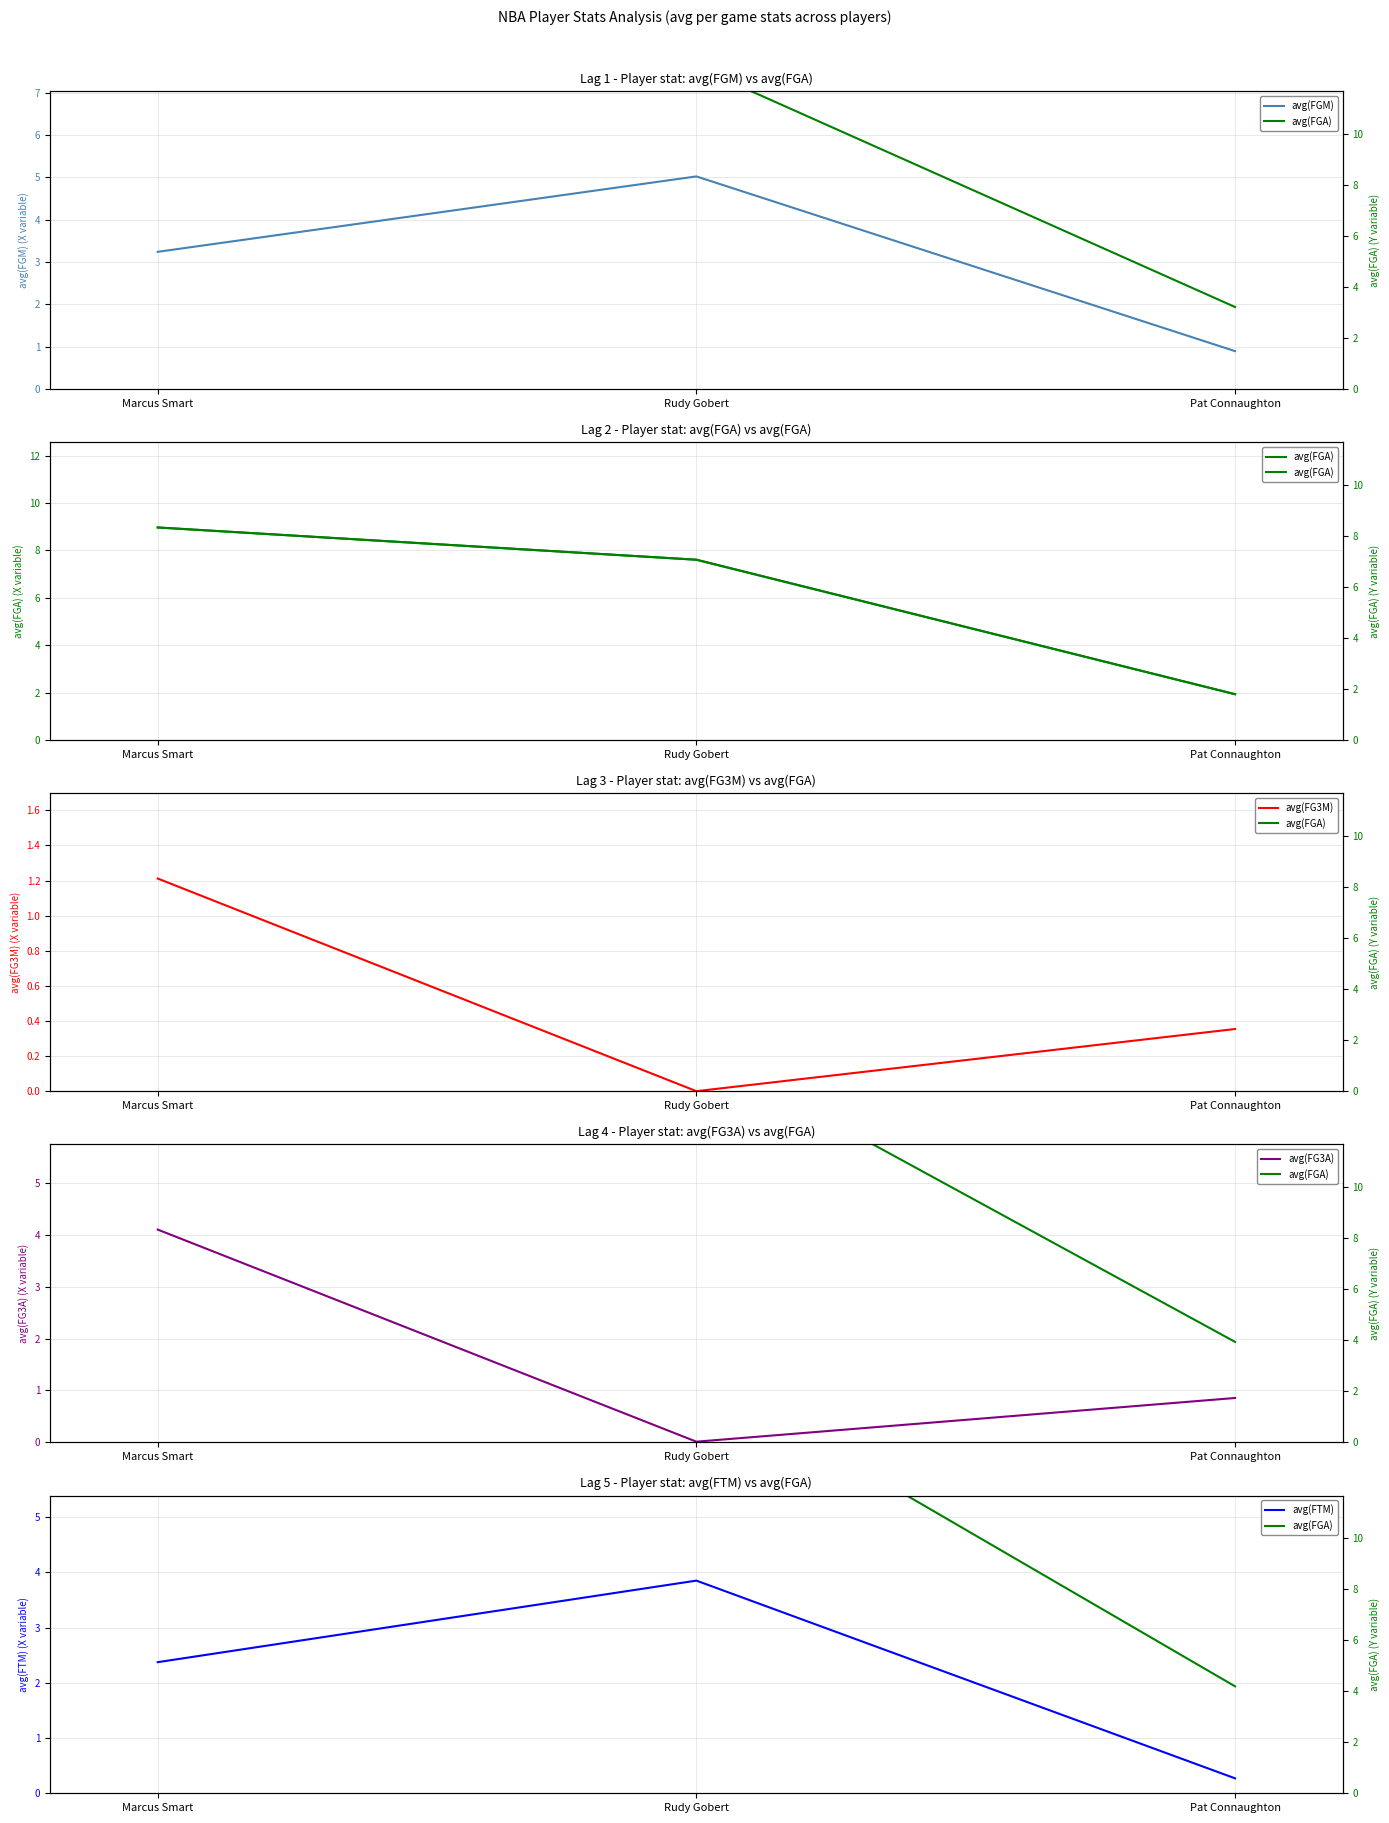

What is the highest value of the avg(FGA) series?

9.0